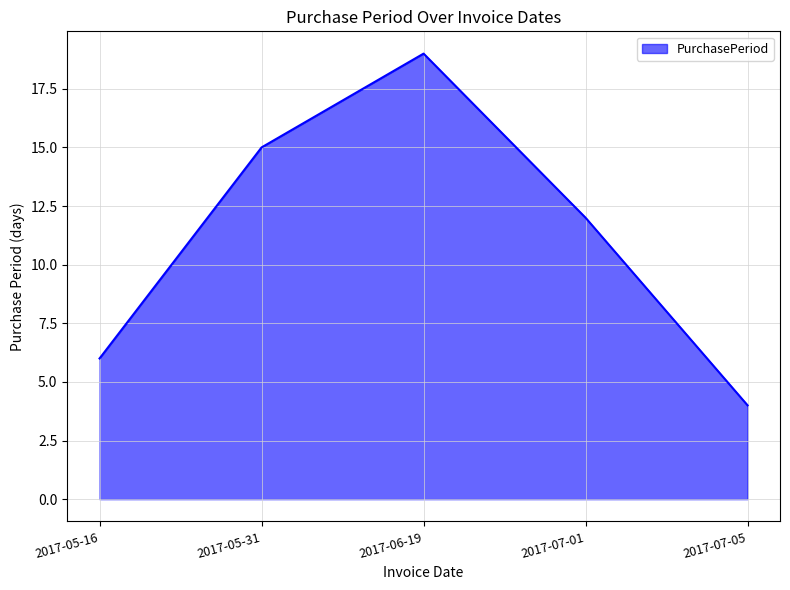

How many values are below 12?

2